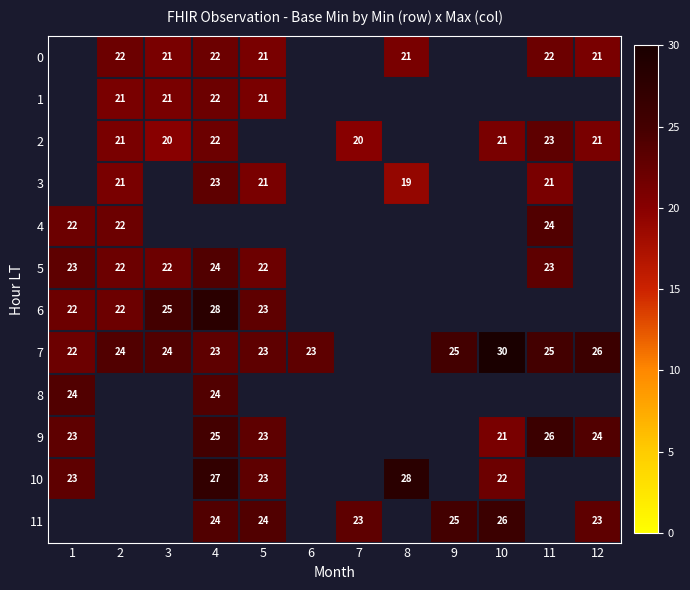

What is the maximum value shown in the chart?

30.0